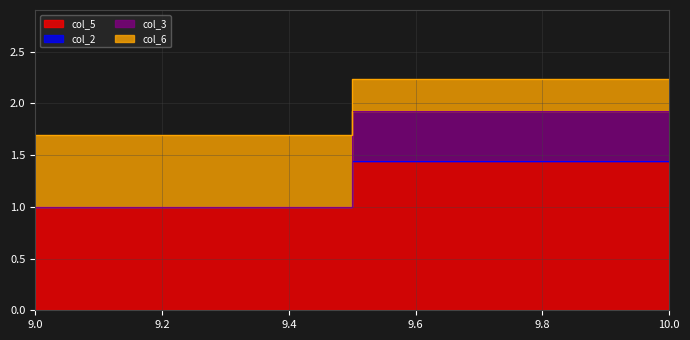

What is the value of the col_6 point at the 1st from the left?

0.7